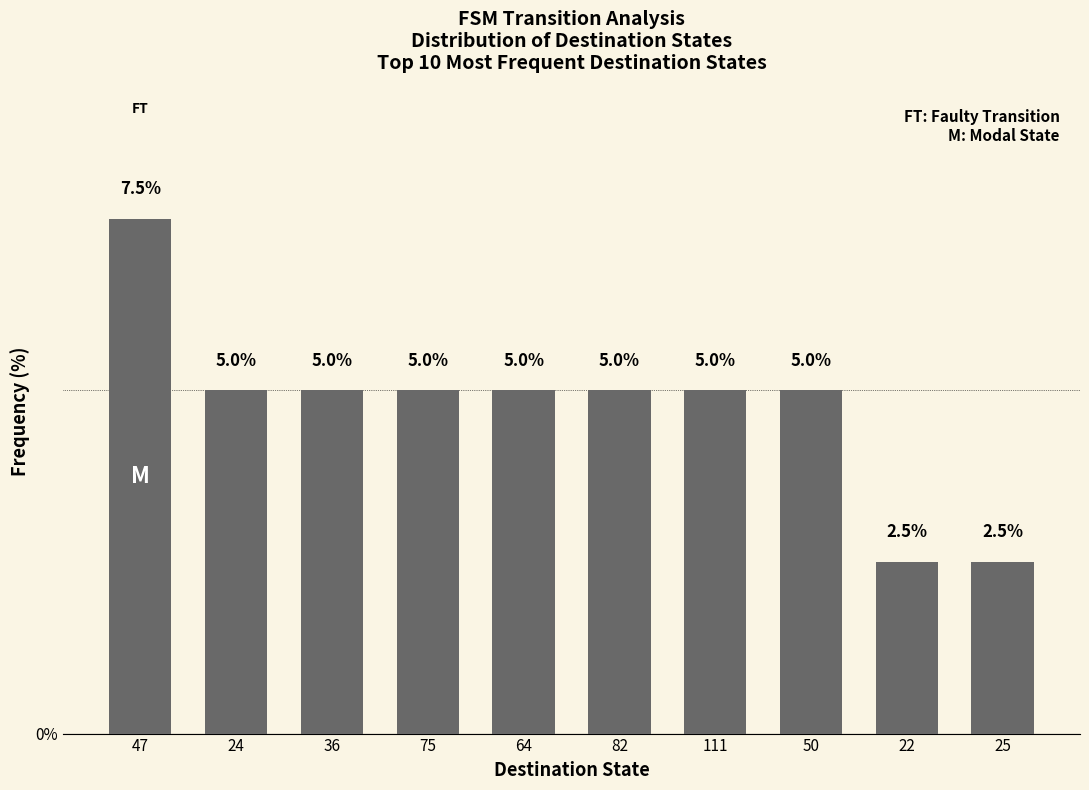

What is the difference between the maximum and minimum values?

5.0